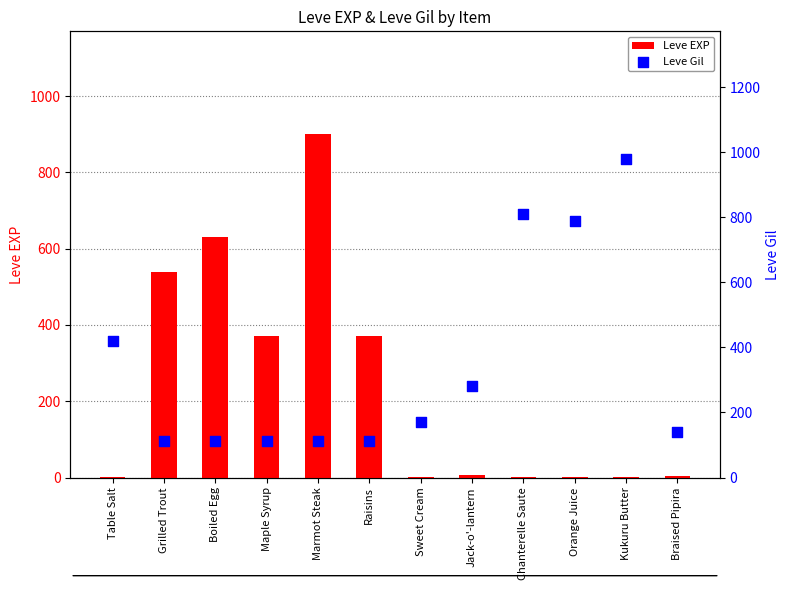

What are all the series names shown in the legend?

Leve EXP, Leve Gil